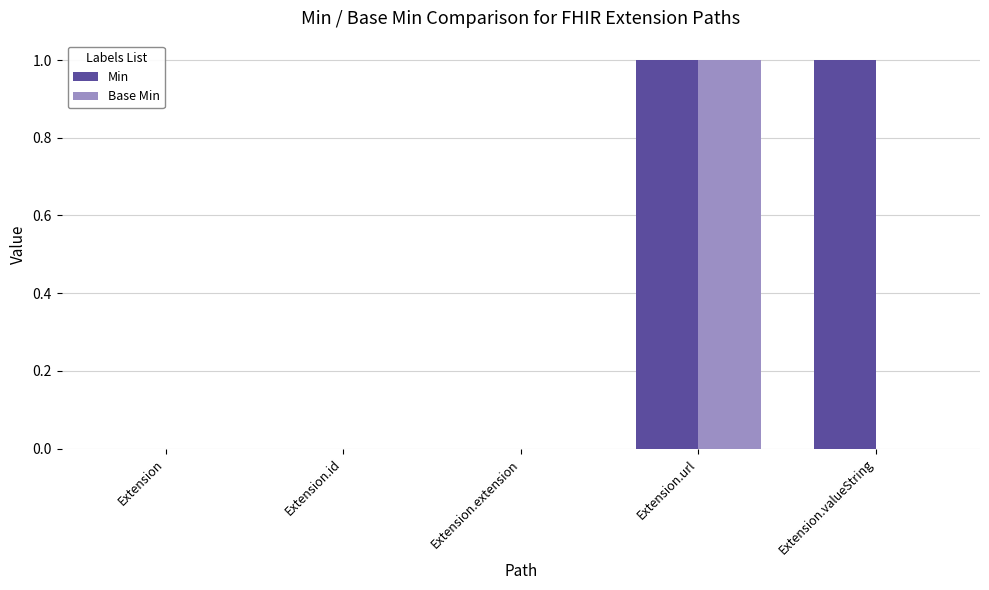

Count the number of categories in the chart.

5